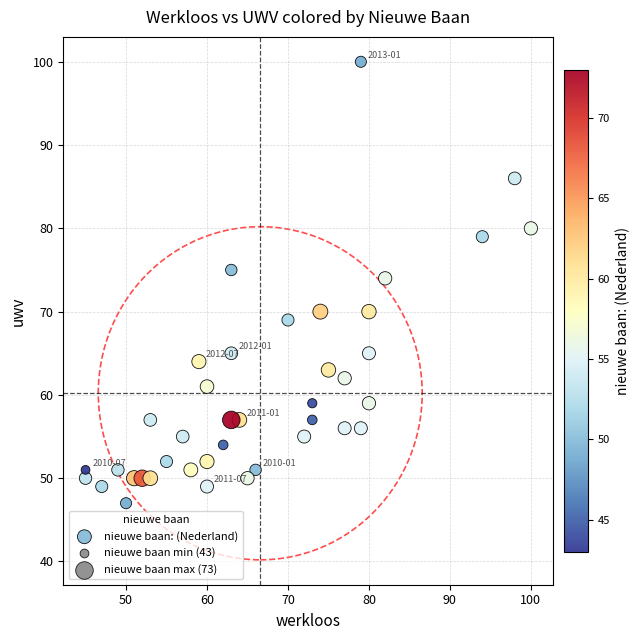

What is the range of Y values (max minus min)?

53